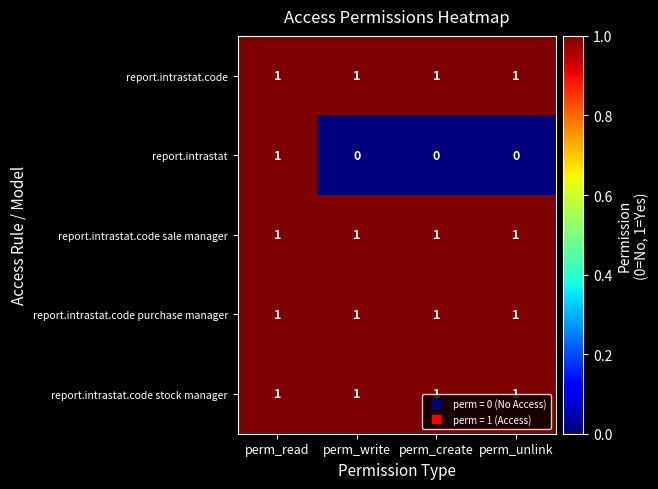

Between perm_read and perm_create, which series saw the biggest shift?

report.intrastat